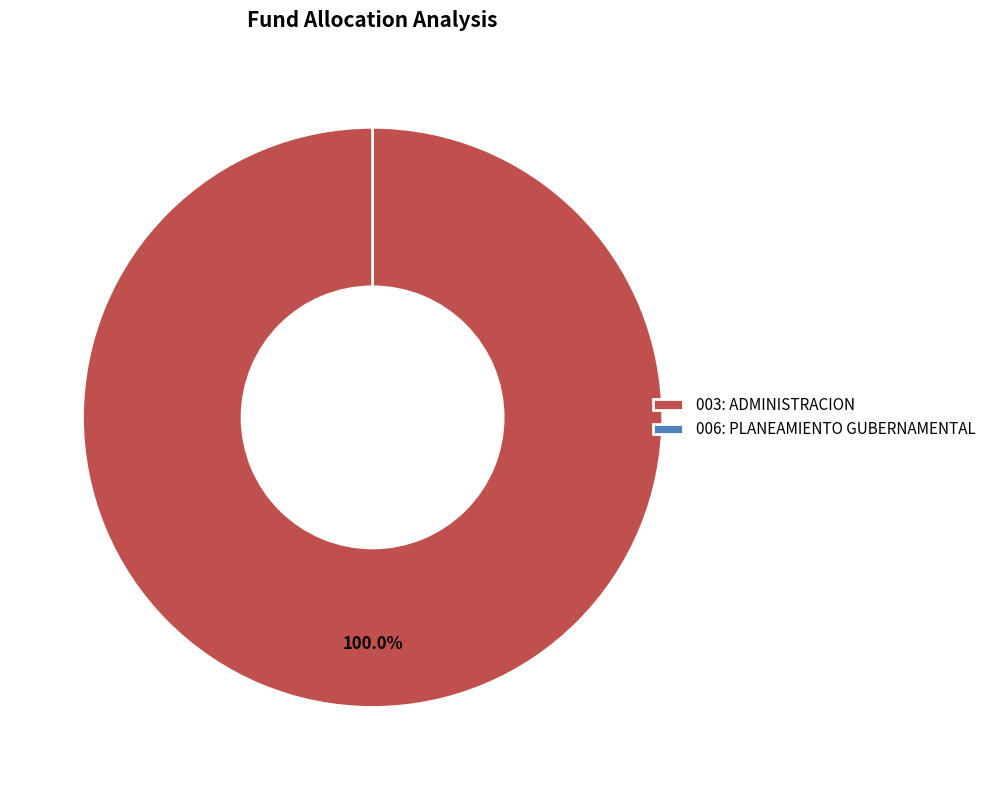

To the nearest percent, what percentage of the pie is 003: ADMINISTRACION?

100%